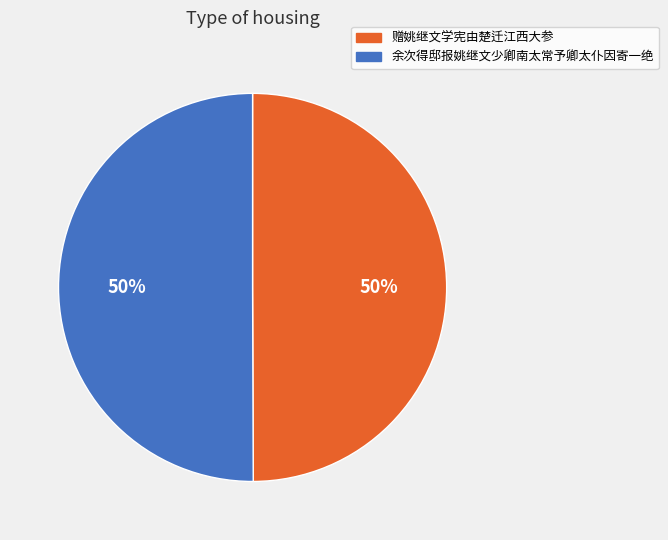

To the nearest percent, what portion does 余次得邸报姚继文少卿南太常予卿太仆因寄一绝 represent?

50%